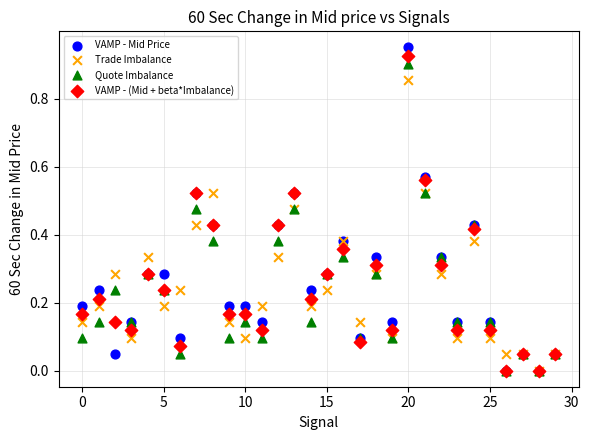

What are all the series names shown in the legend?

VAMP - Mid Price, Trade Imbalance, Quote Imbalance, VAMP - (Mid + beta*Imbalance)